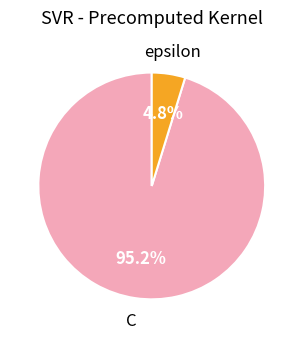

Is there any slice that represents more than half of the pie?

Yes